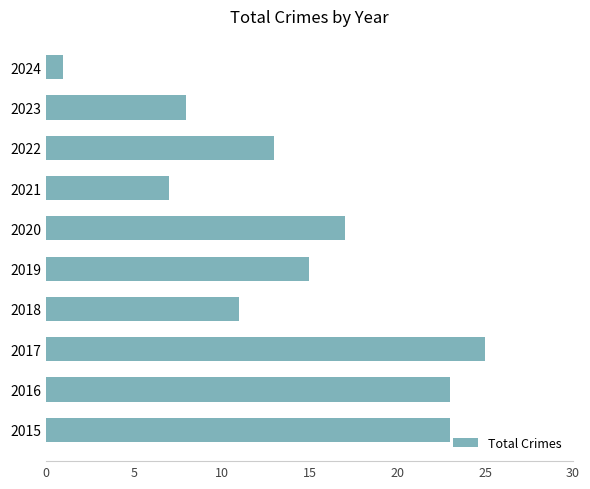

What is the greatest value displayed?

25